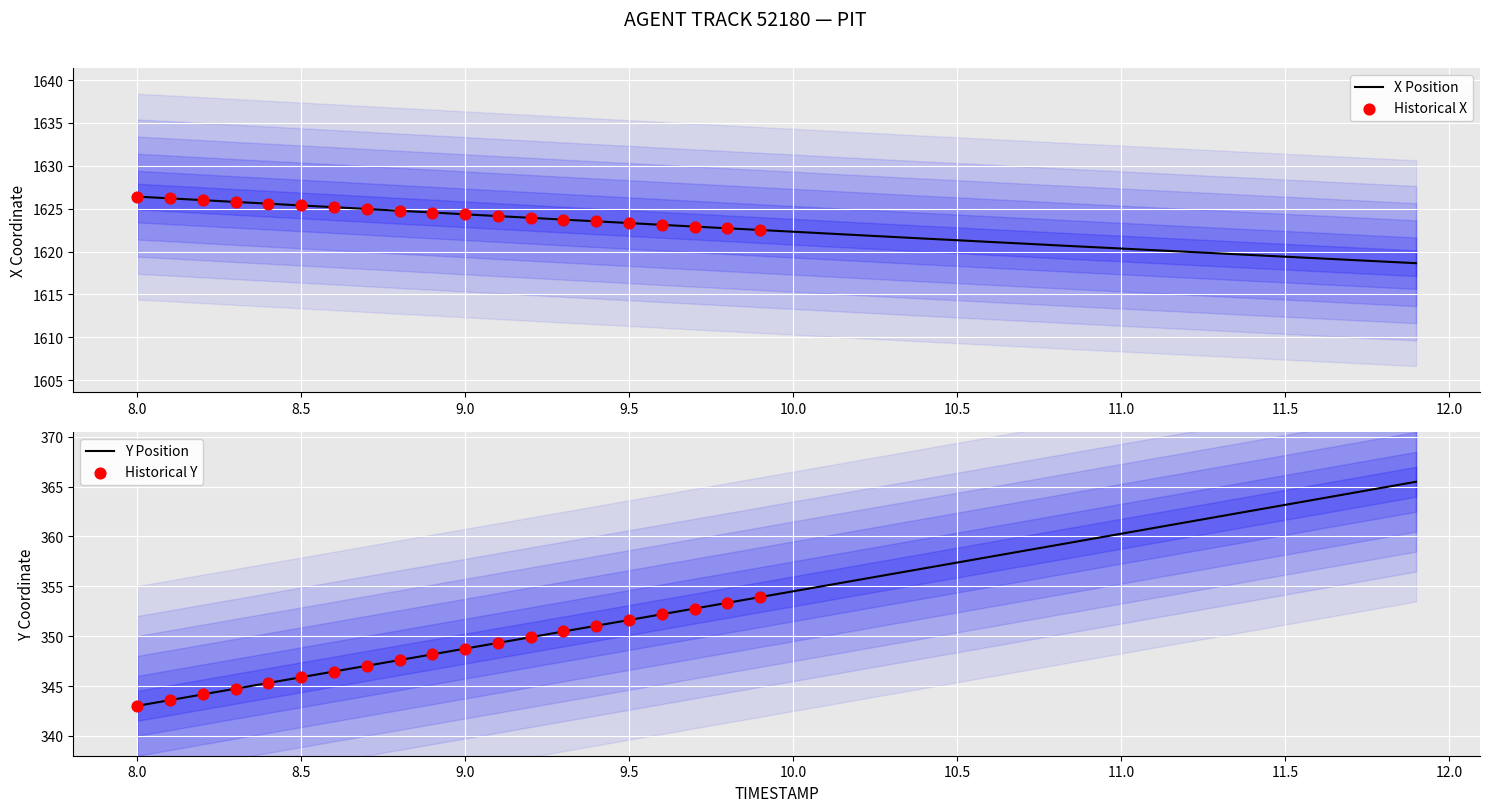

Is the value of Y at 8.3 greater than the value of X at 11.1?

No